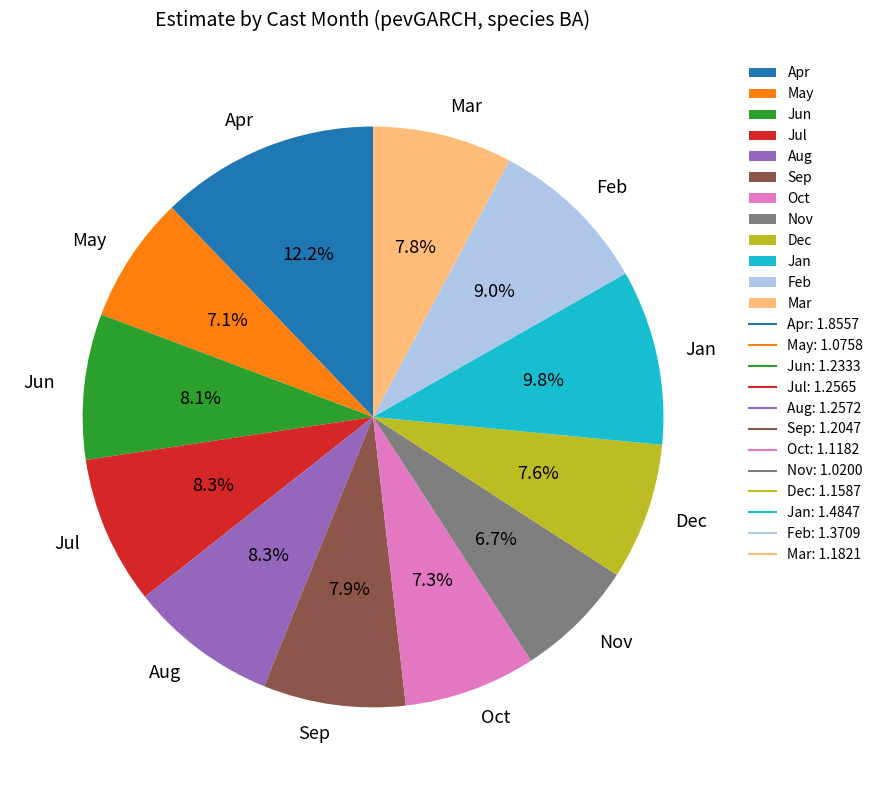

Combined, what portion of the pie is Dec and Jul?

15.9%